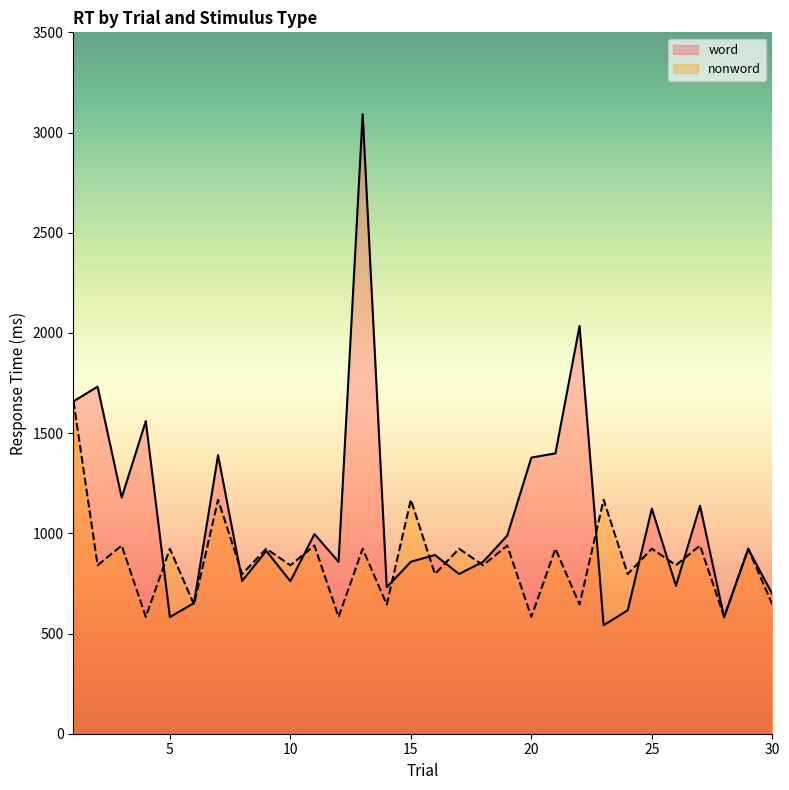

Count the number of categories in the chart.

30